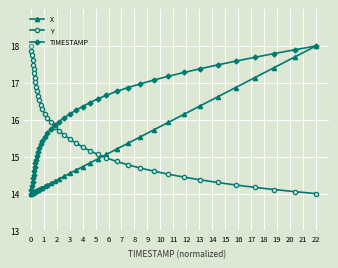

What is the lowest value of the Y series?

14.0